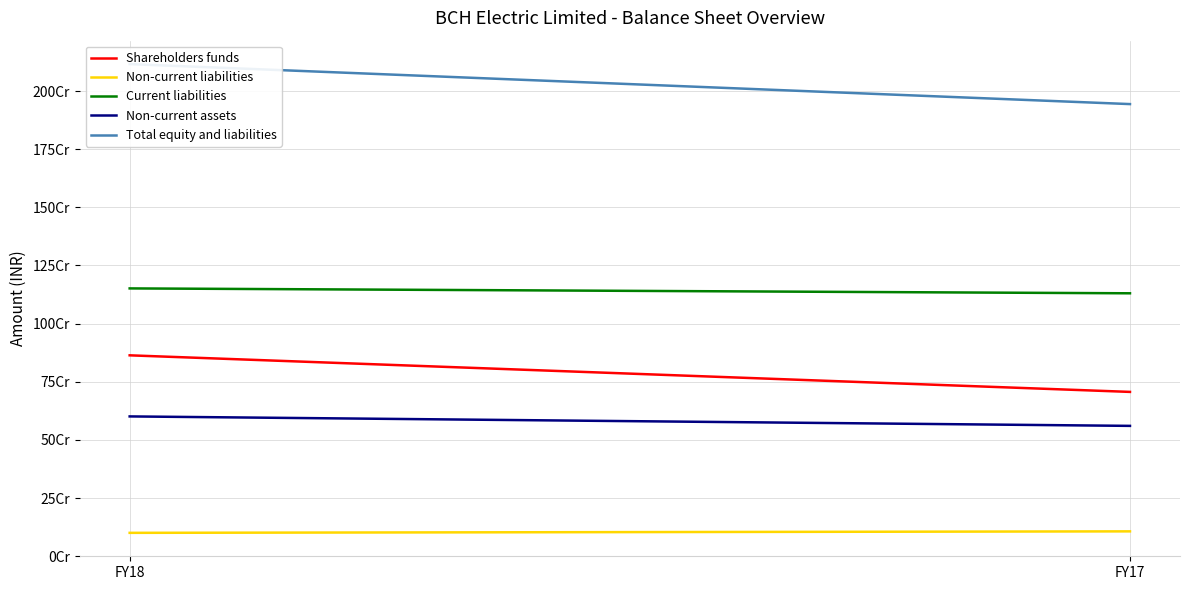

Which series has the widest spread of values?

Total equity and liabilities